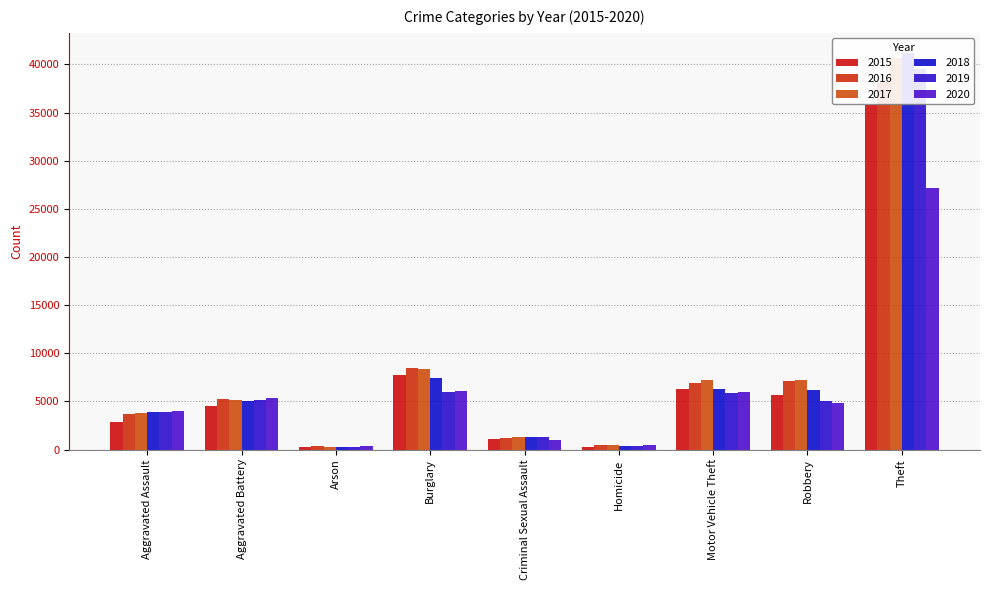

How many groups of bars are there?

9